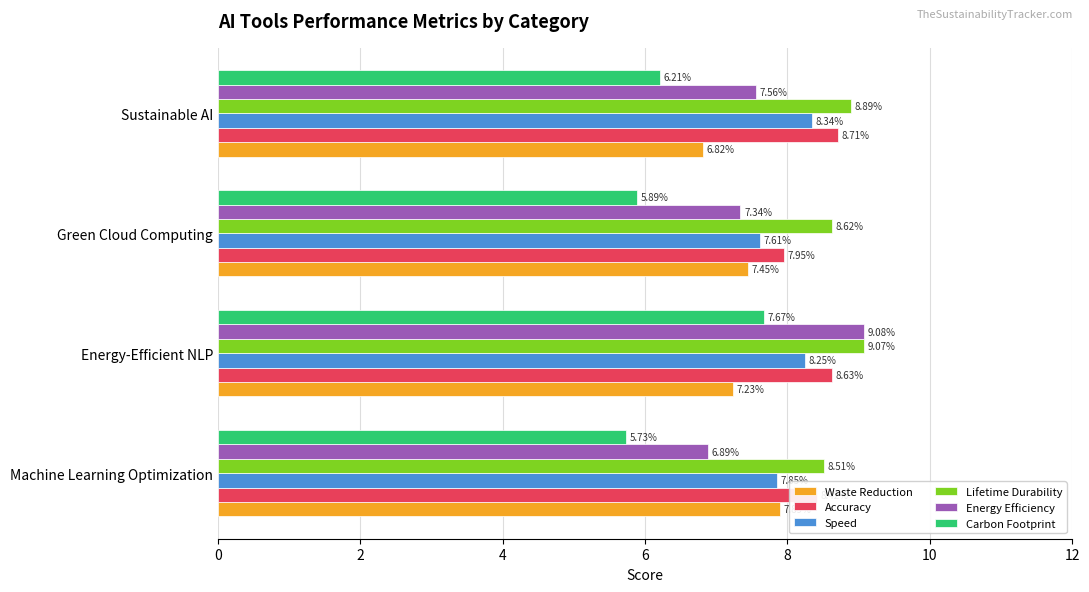

List the labels in order of Carbon Footprint value, largest first.

Energy-Efficient NLP, Sustainable AI, Green Cloud Computing, Machine Learning Optimization